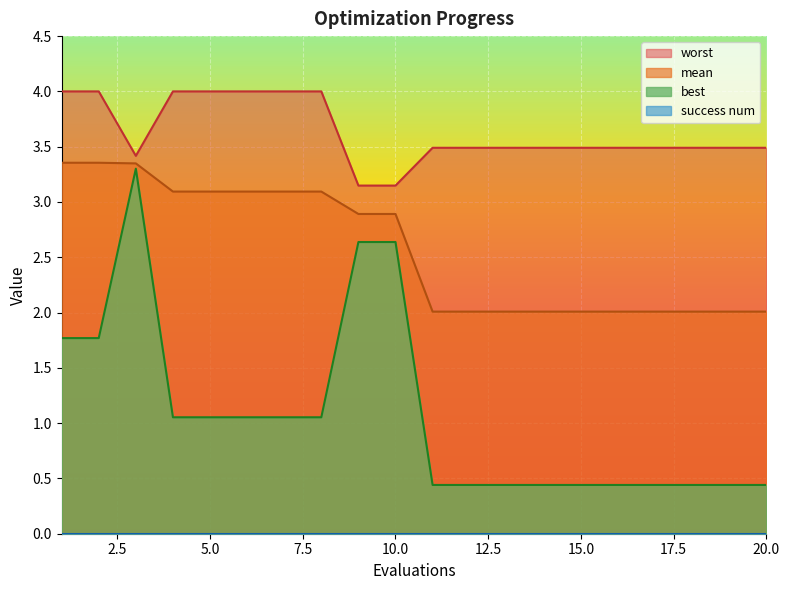

What is the difference between the highest and lowest values at 8?

2.9